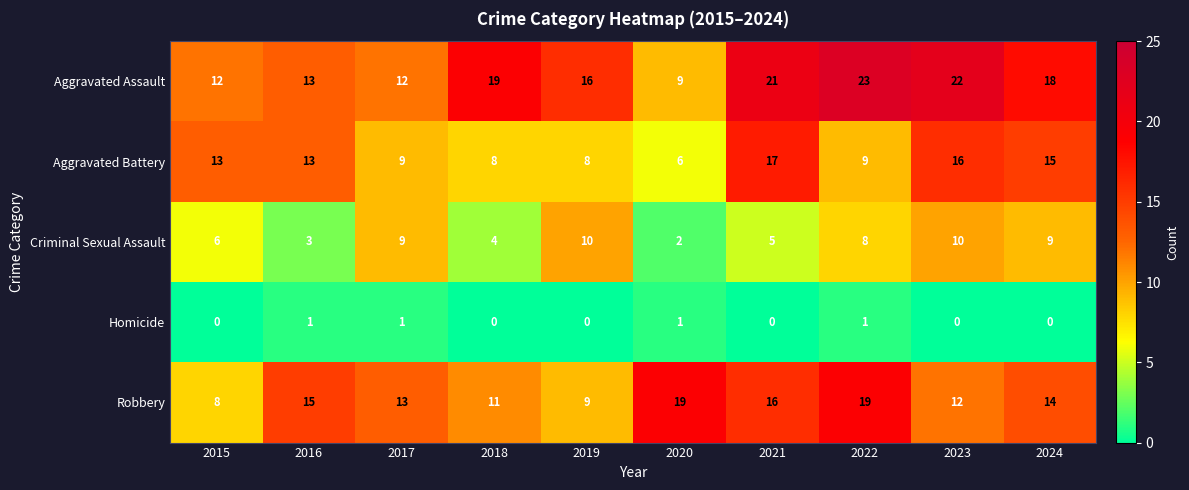

Rank the series by their maximum value, from highest to lowest.

Aggravated Assault, Robbery, Aggravated Battery, Criminal Sexual Assault, Homicide